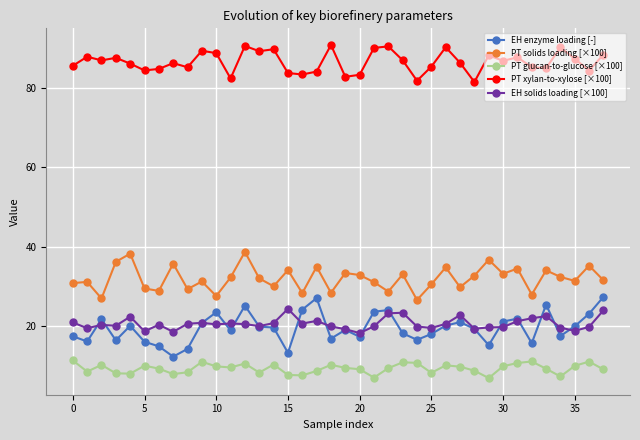

What is the maximum value shown in the chart?

91.0